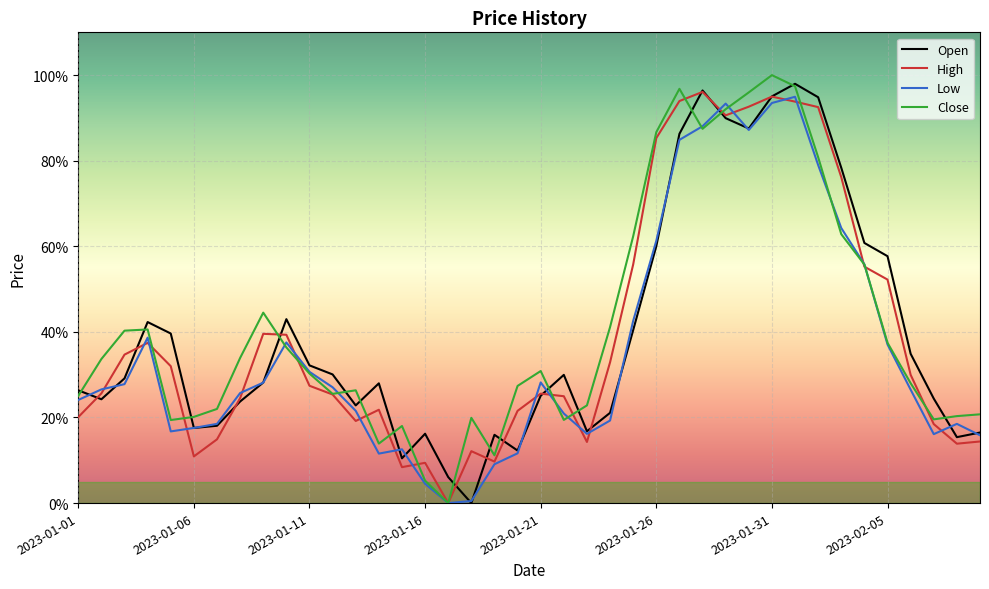

After their last crossing, which series has the higher values: Close or High?

Close